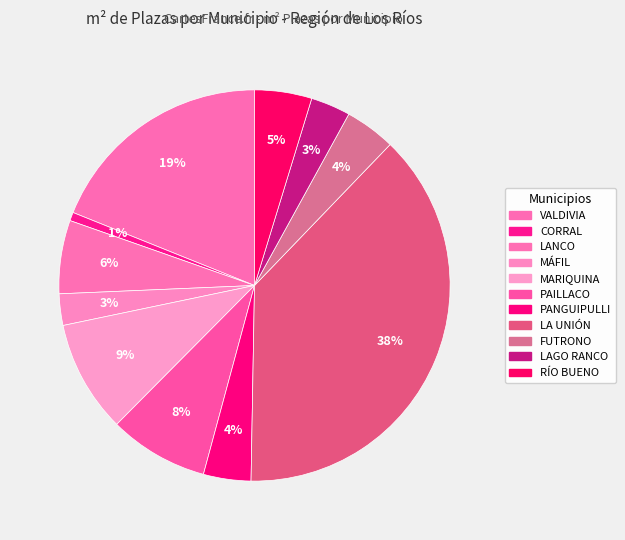

Is there a majority slice in this chart?

No